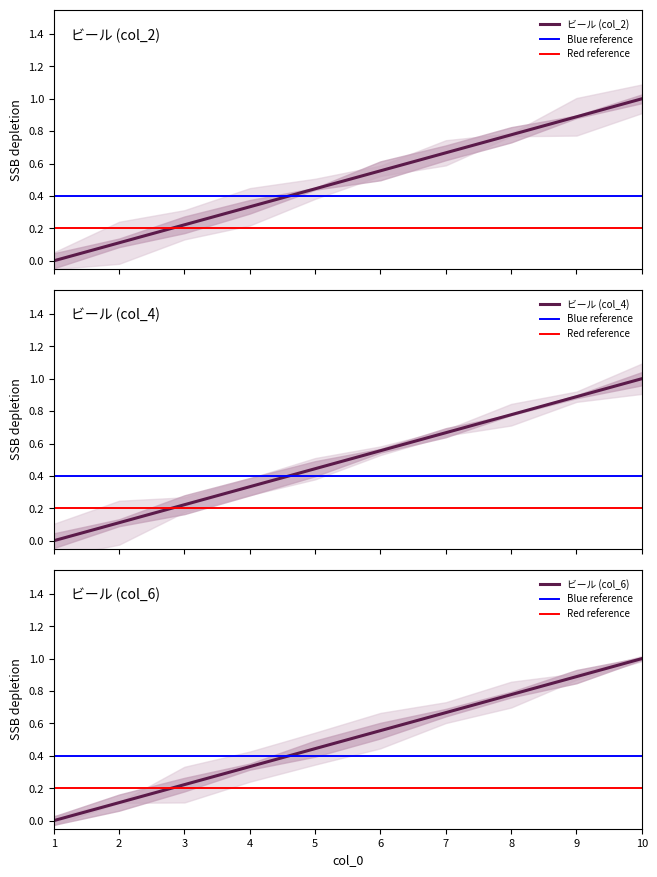

Which series has the largest total across all categories?

col_0